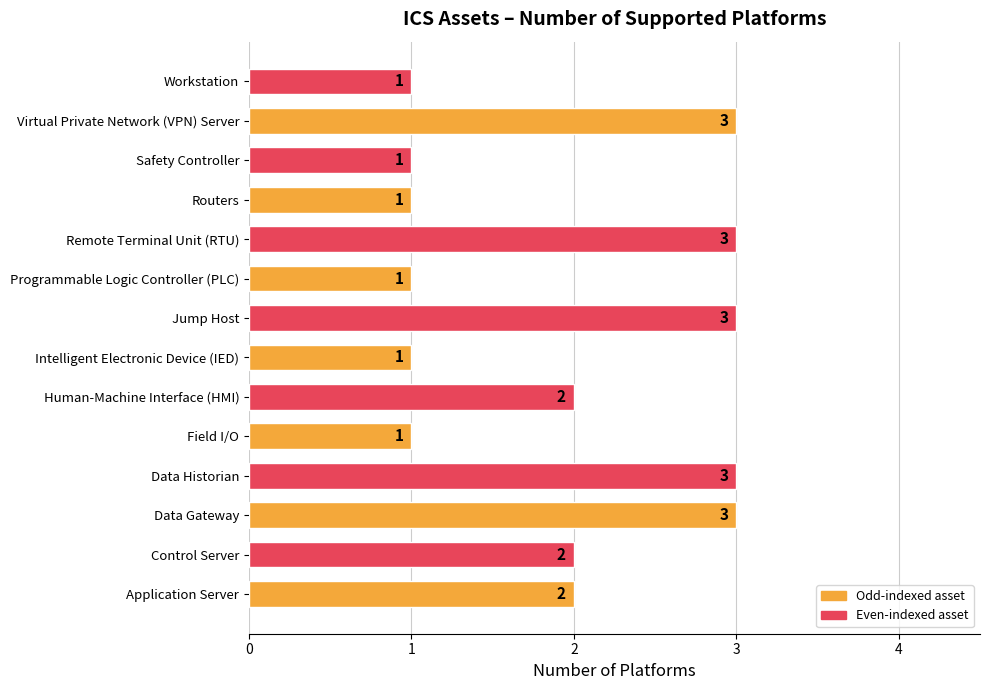

Approximately how many times larger is the value at Data Historian compared to Jump Host?

1.0